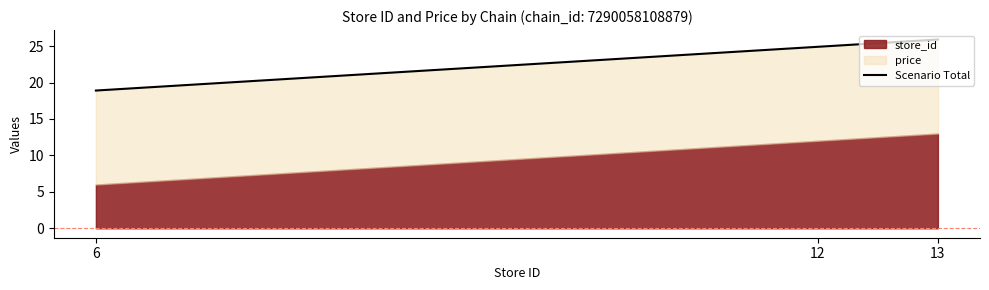

Is it true that the value at 12 is 37.5?

False